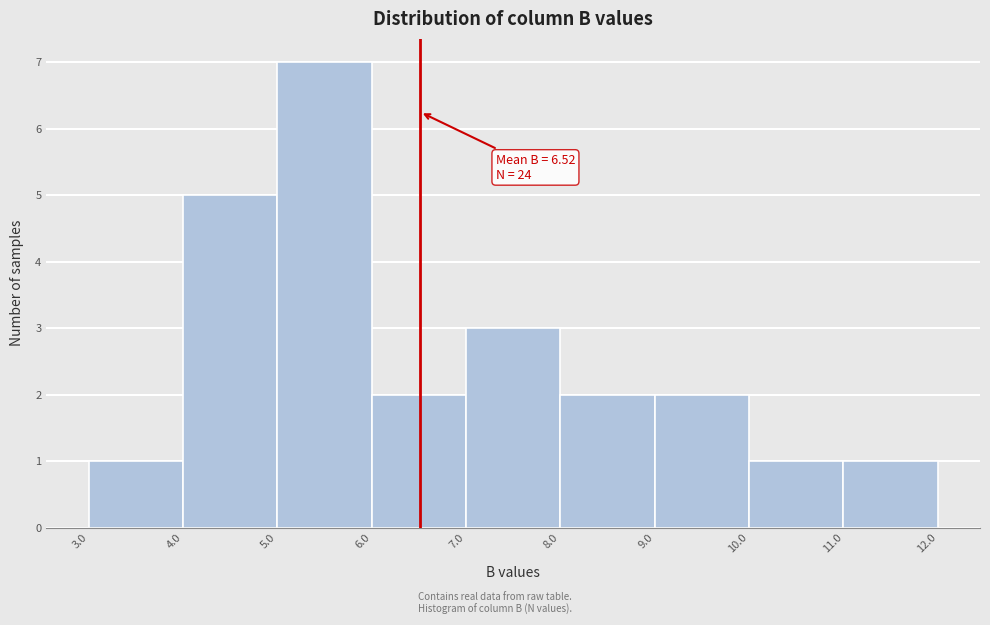

Which range on the x-axis has the tallest bar?

5.0 to 6.0